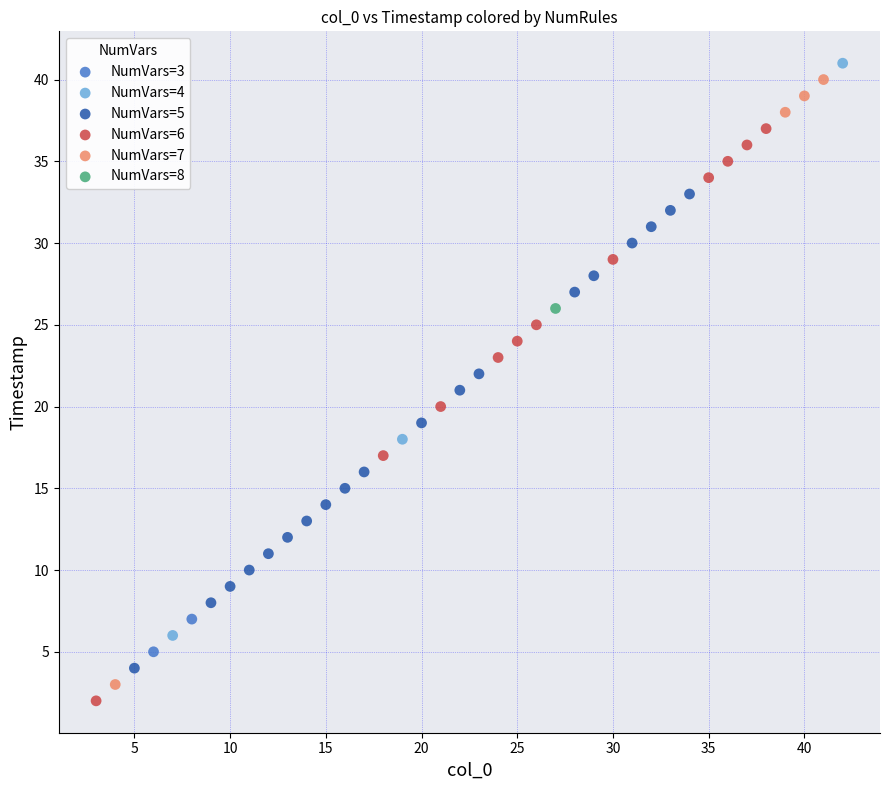

Which series contains the lowest Y value?

NumVars=6